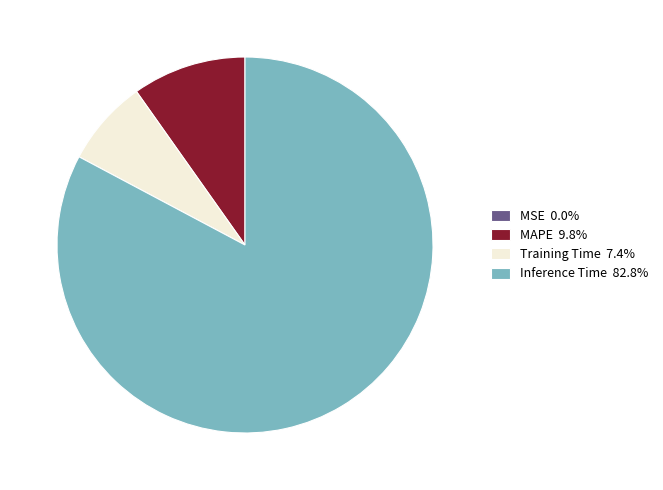

Does Inference Time 82.8% represent more than half of the total?

Yes